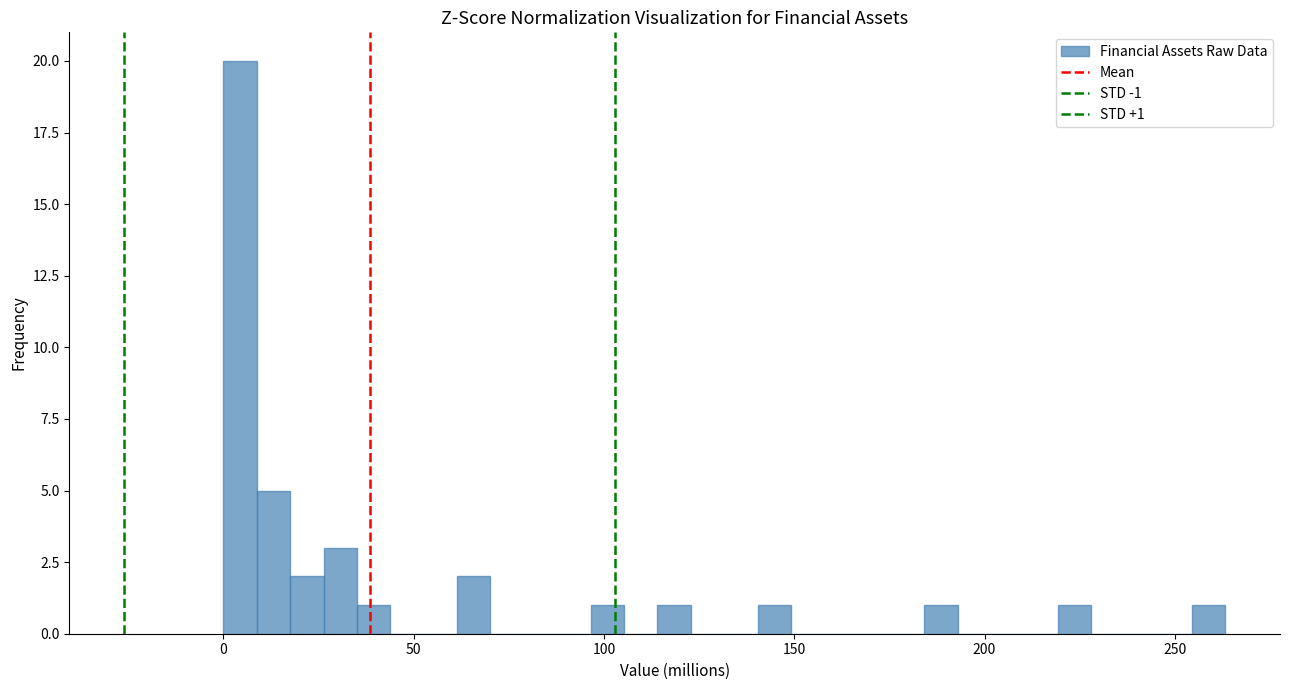

Read against the x-axis, roughly where is the centre of the tallest bar?

5